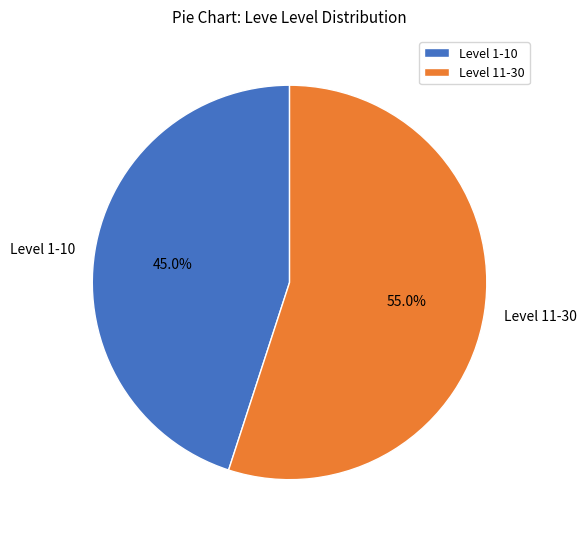

To the nearest percent, what is the average slice percentage?

50%